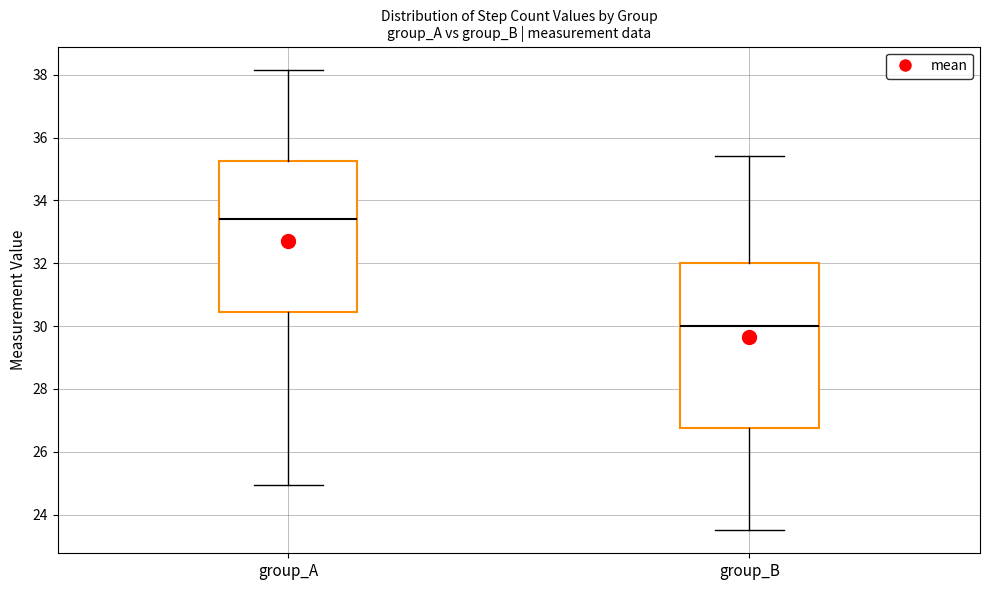

Which box's median line is the highest?

group_A